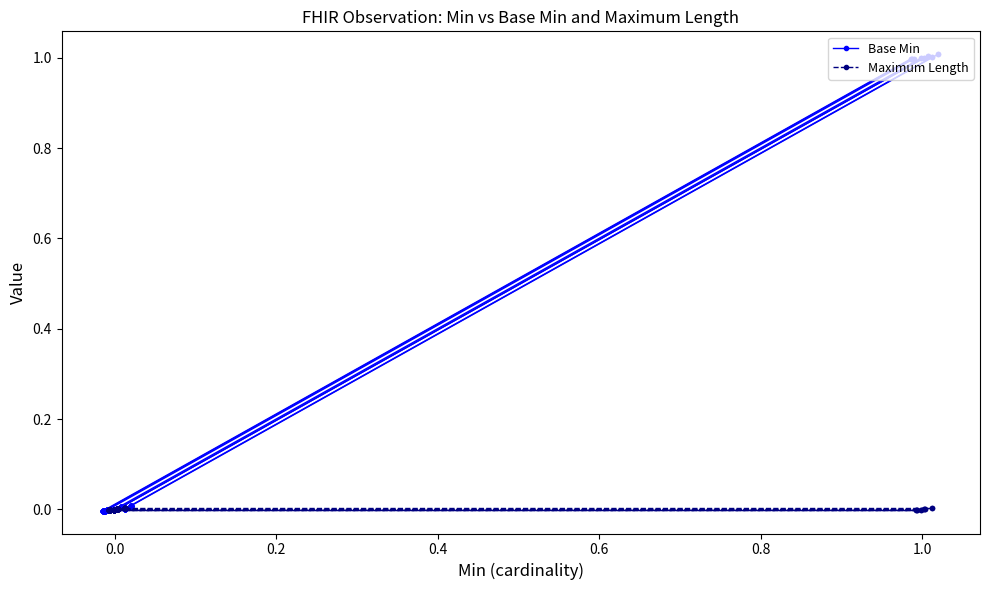

True or false: Base Min and Maximum Length cross at least once.

True